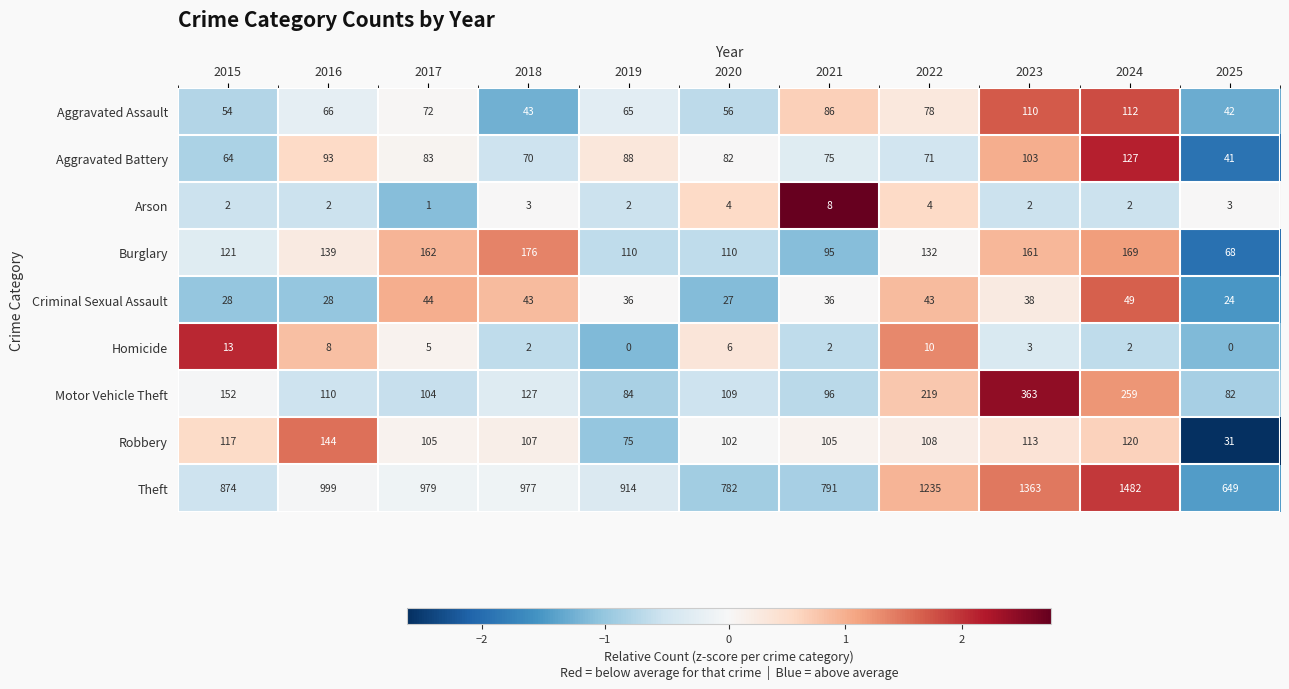

Which series changed the most between 2015 and 2016?

Theft